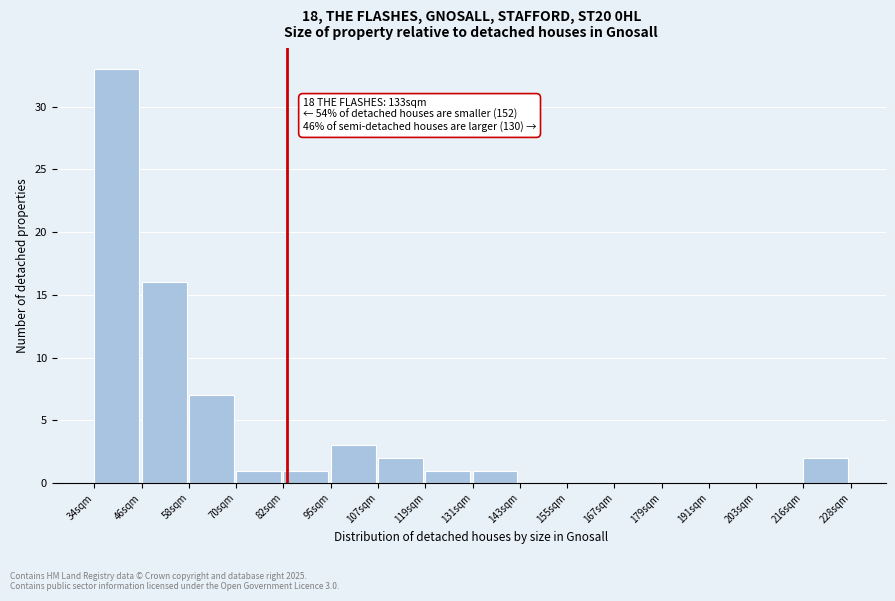

Reading right to left, what are all the values shown in this chart?

216sqm=2	203sqm=0	191sqm=0	179sqm=0	167sqm=0	155sqm=0	143sqm=0	131sqm=1	119sqm=1	107sqm=2	95sqm=3	82sqm=1	70sqm=1	58sqm=7	46sqm=16	34sqm=33